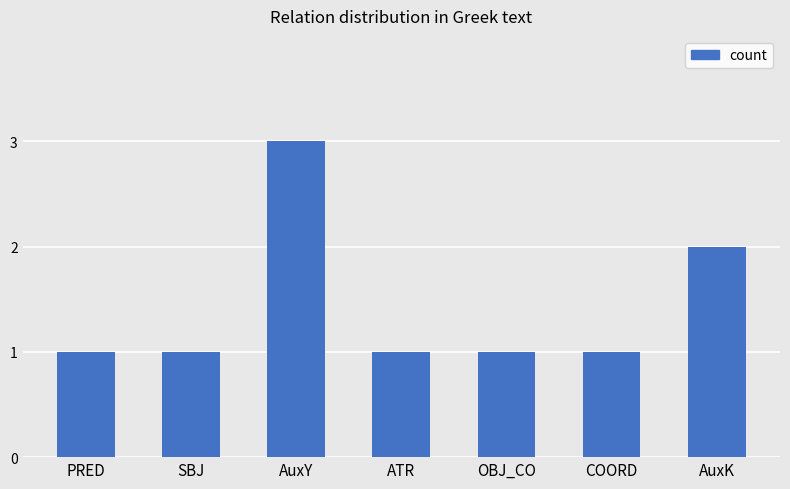

What is the approximate value at OBJ_CO?

1